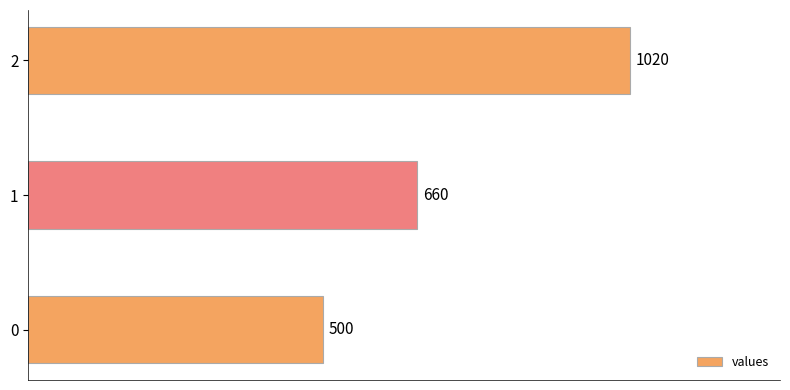

What is the change in value from 1 to 2?

+360